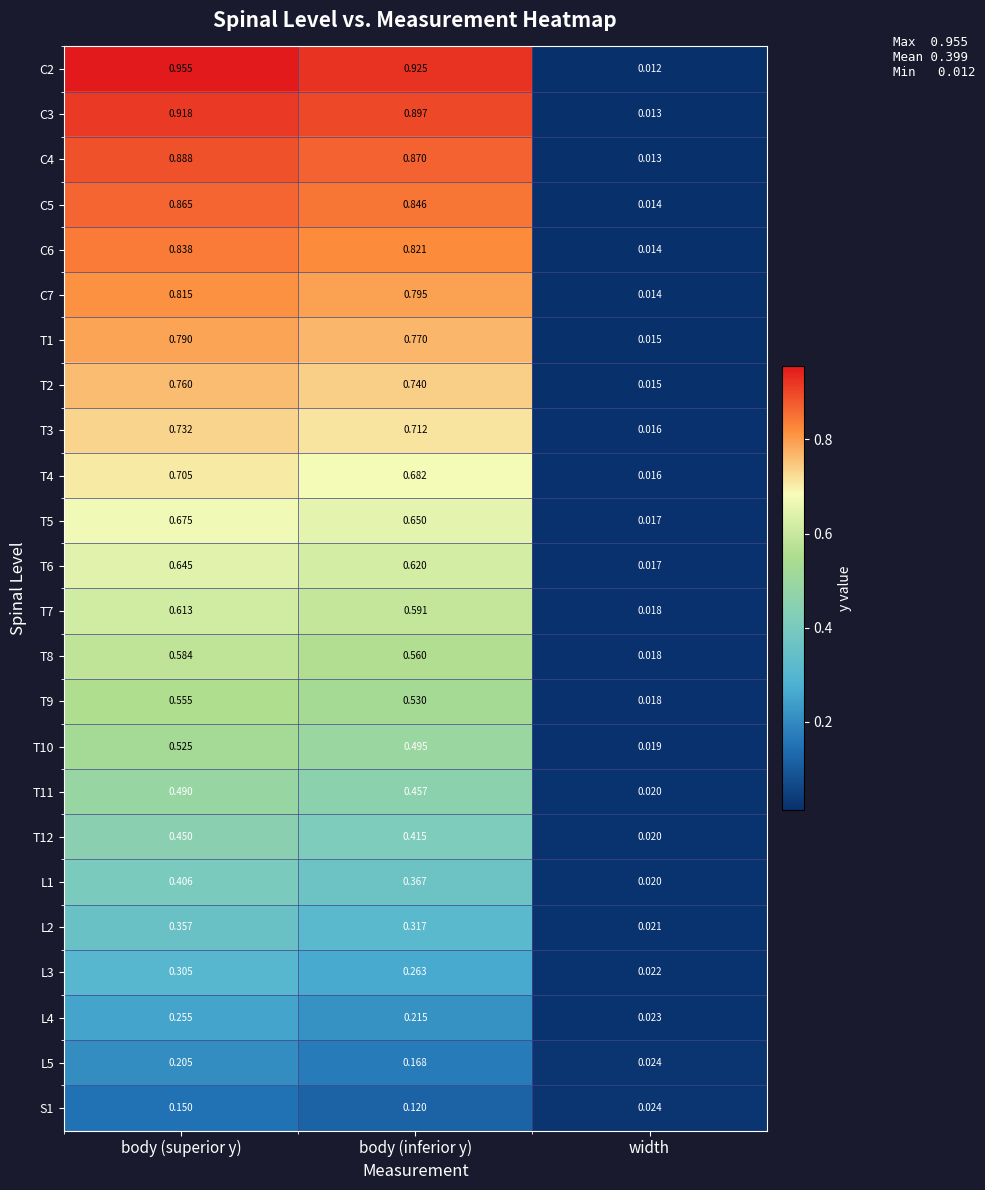

Is the value of T11 at body (inferior y) greater than the value of T10 at width?

Yes